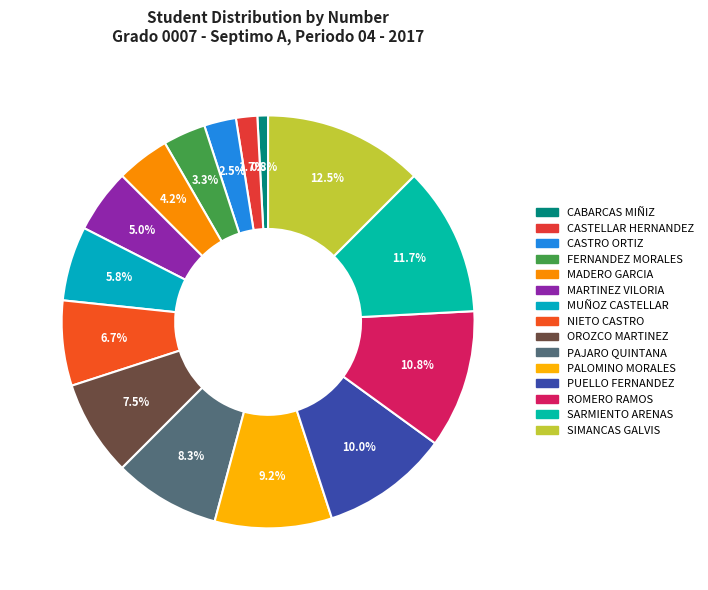

What percentage is the CASTELLAR HERNANDEZ slice, to the nearest percent?

2%